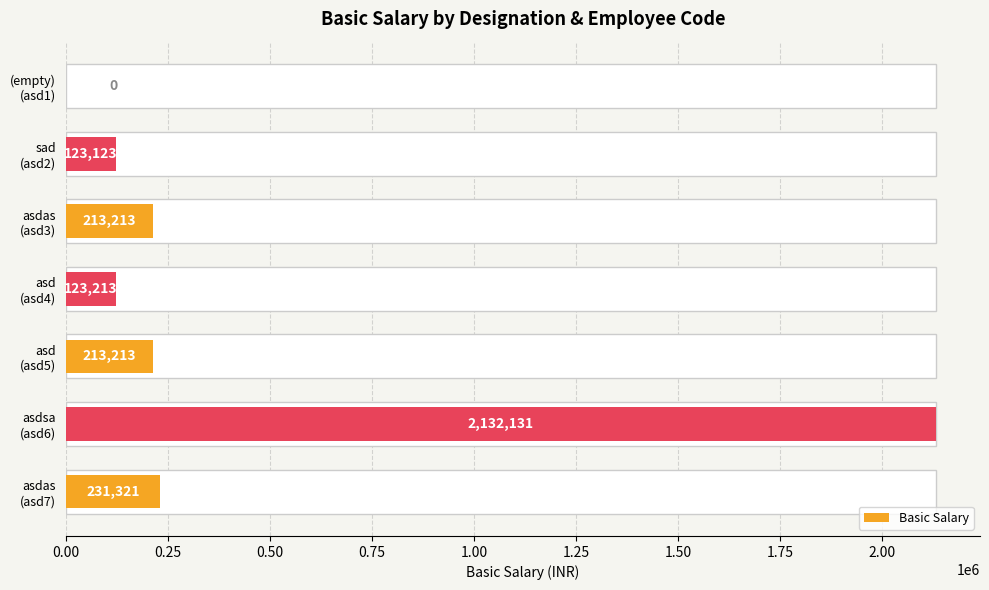

Which has a higher value, asd (asd5) or (empty) (asd1)?

asd (asd5)